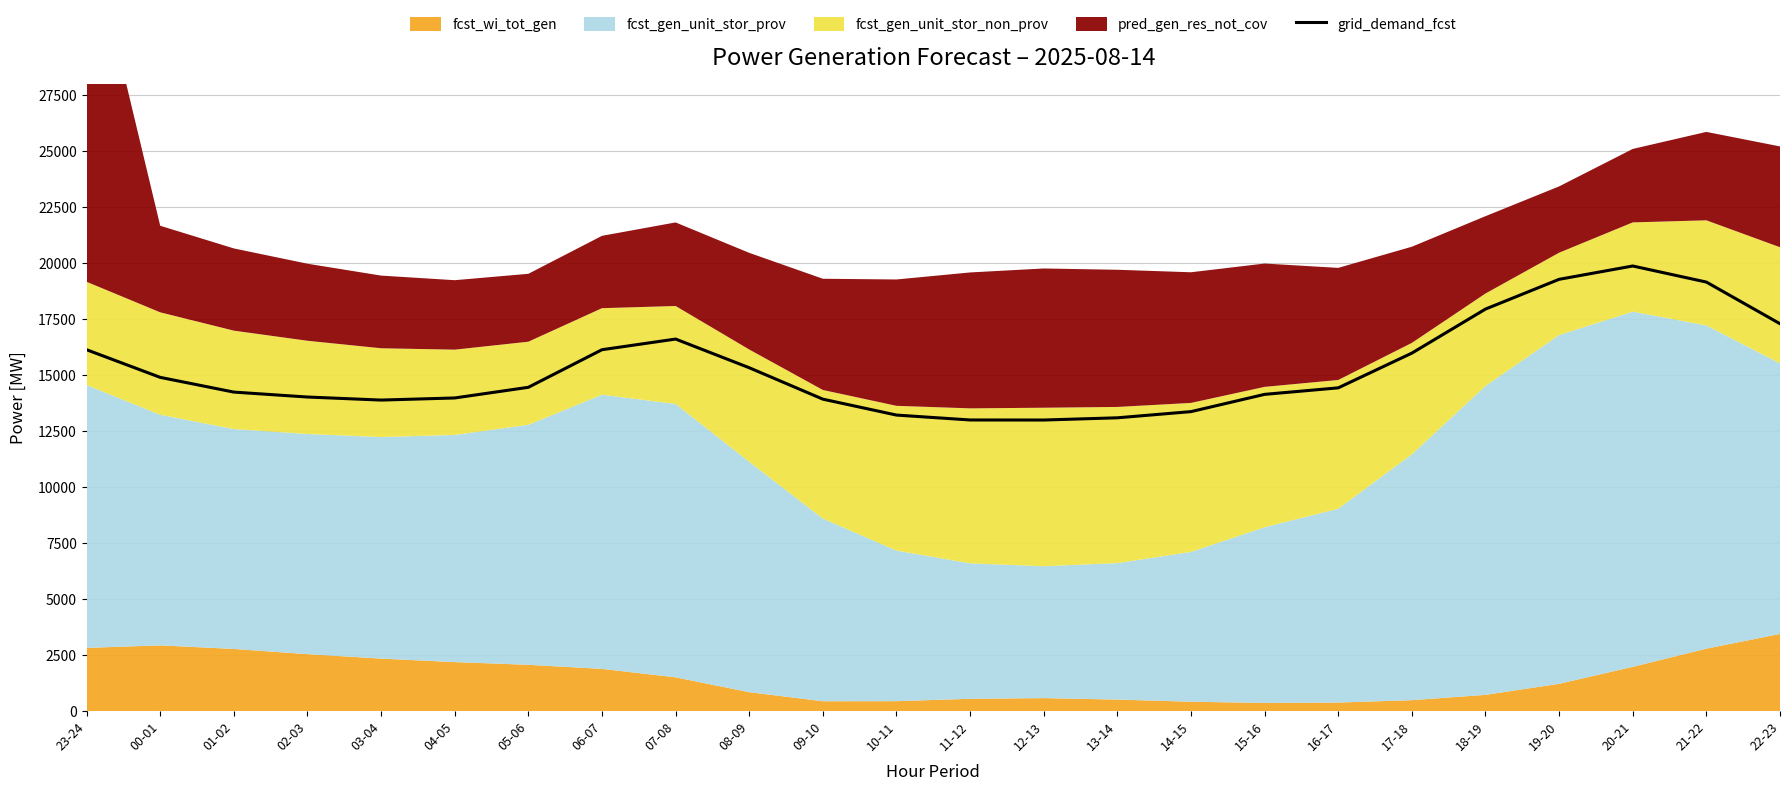

What is the label of the 16th point from the left?

14-15